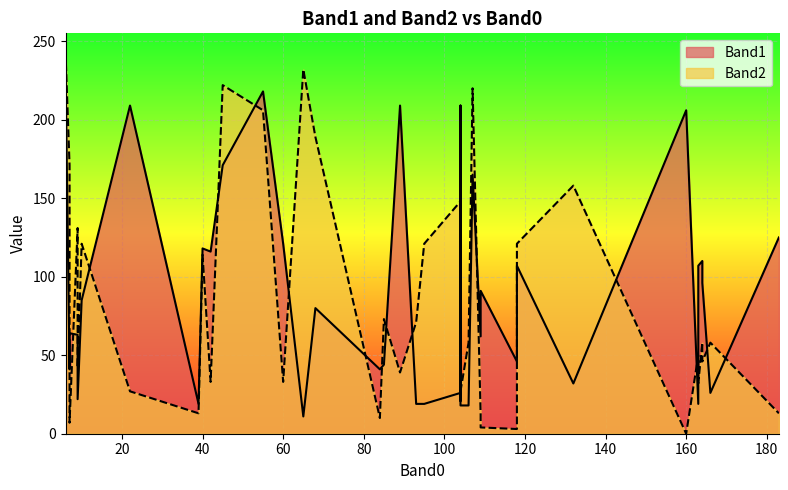

True or false: Band1 has a value of 232 at 6.

True